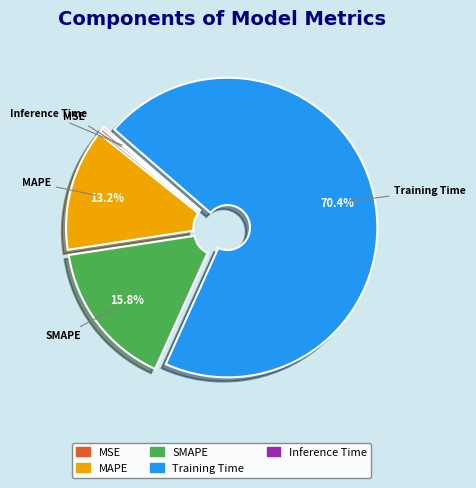

Does MAPE account for over 50% of the chart?

No